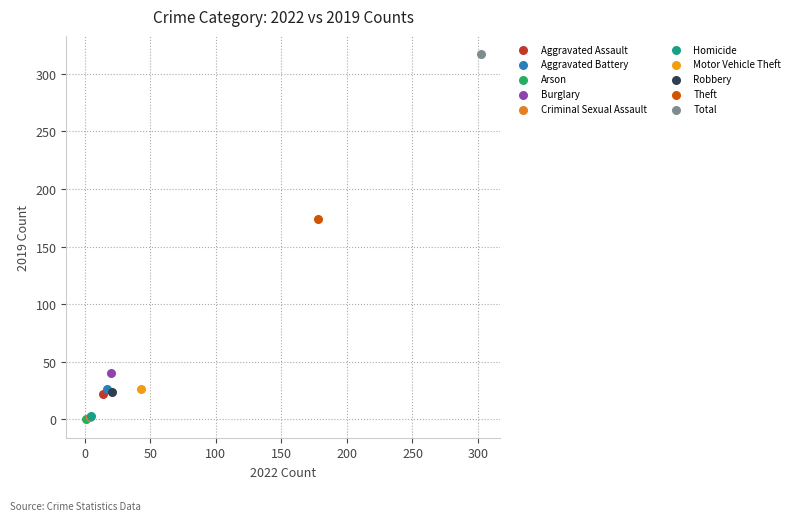

What are all the series names shown in the legend?

Aggravated Assault, Aggravated Battery, Arson, Burglary, Criminal Sexual Assault, Homicide, Motor Vehicle Theft, Robbery, Theft, Total